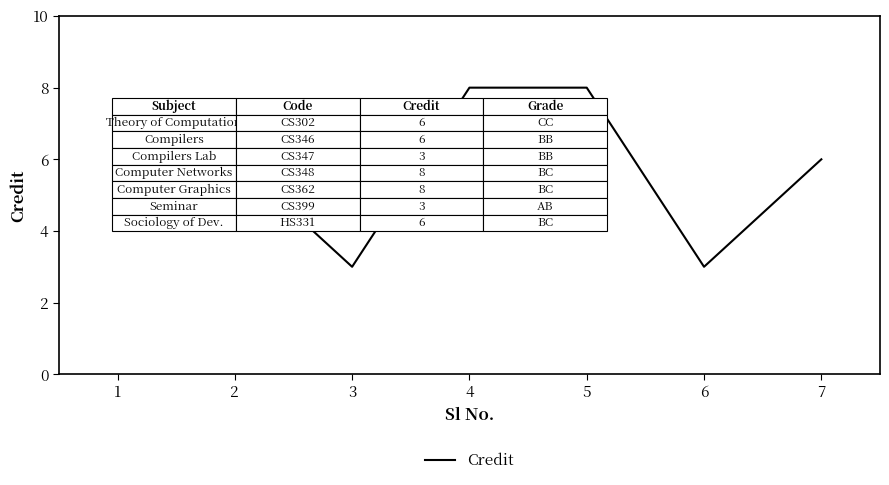

What is the change in value from 3 to 5?

+5